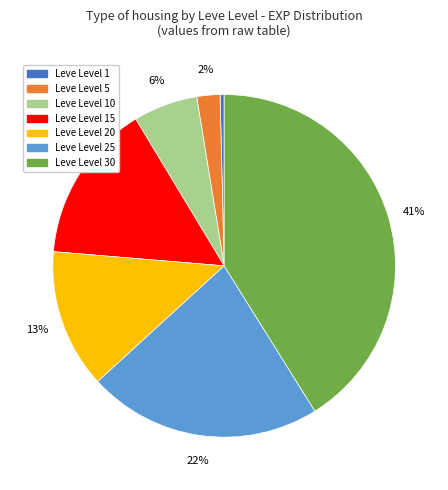

To the nearest percent, what is the difference between the largest and smallest slice percentages?

41%